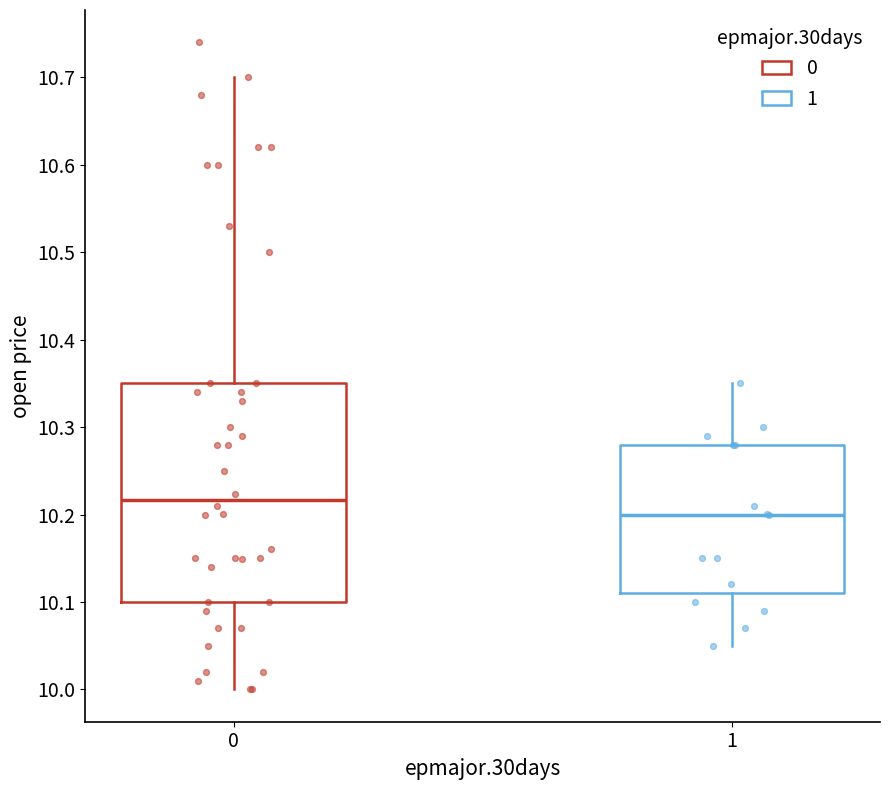

Reading left to right, read every box against the y-axis: the position of its median line, the range the box covers, and the ends of its whiskers. The values are not printed on the chart, so give them approximately, as read against the axis.

0: median 10.22, box 10.10 to 10.35, whiskers 10.00 to 10.70
1: median 10.20, box 10.11 to 10.28, whiskers 10.05 to 10.35